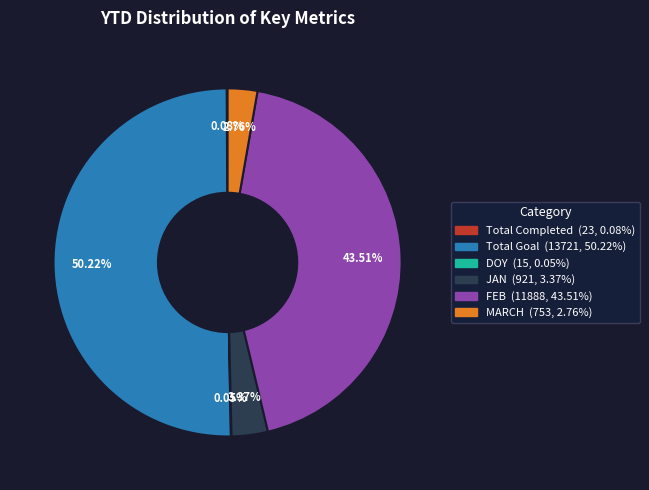

To the nearest percent, what percentage of the pie is Total Goal?

50%